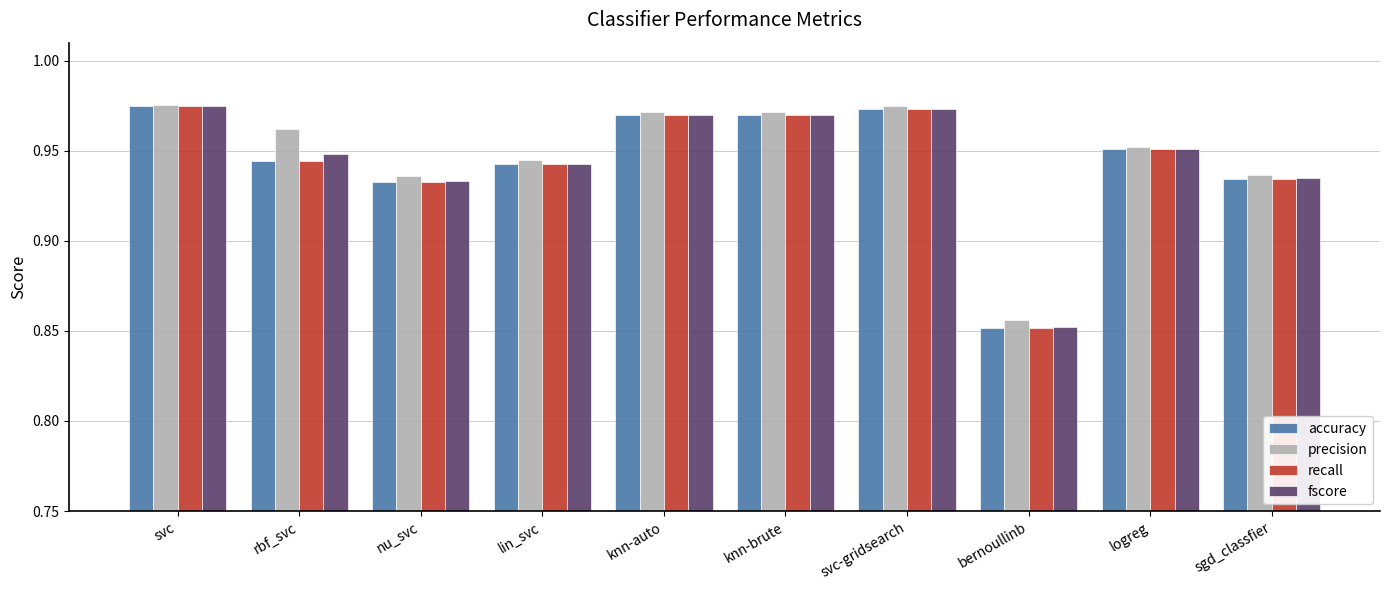

Is it true that precision equals 0.4 at knn-brute?

False